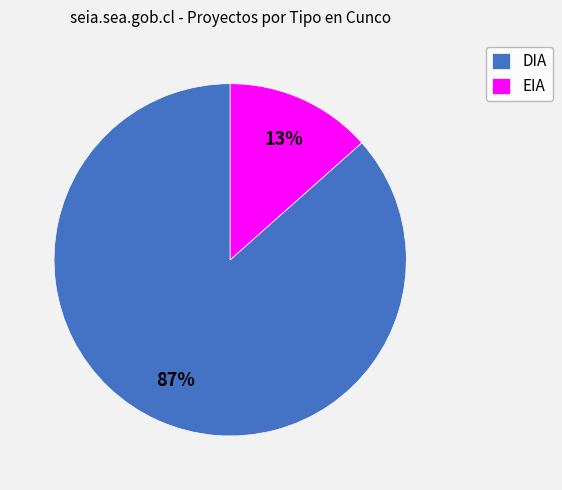

To the nearest percent, what is the combined percentage of EIA and DIA?

100%